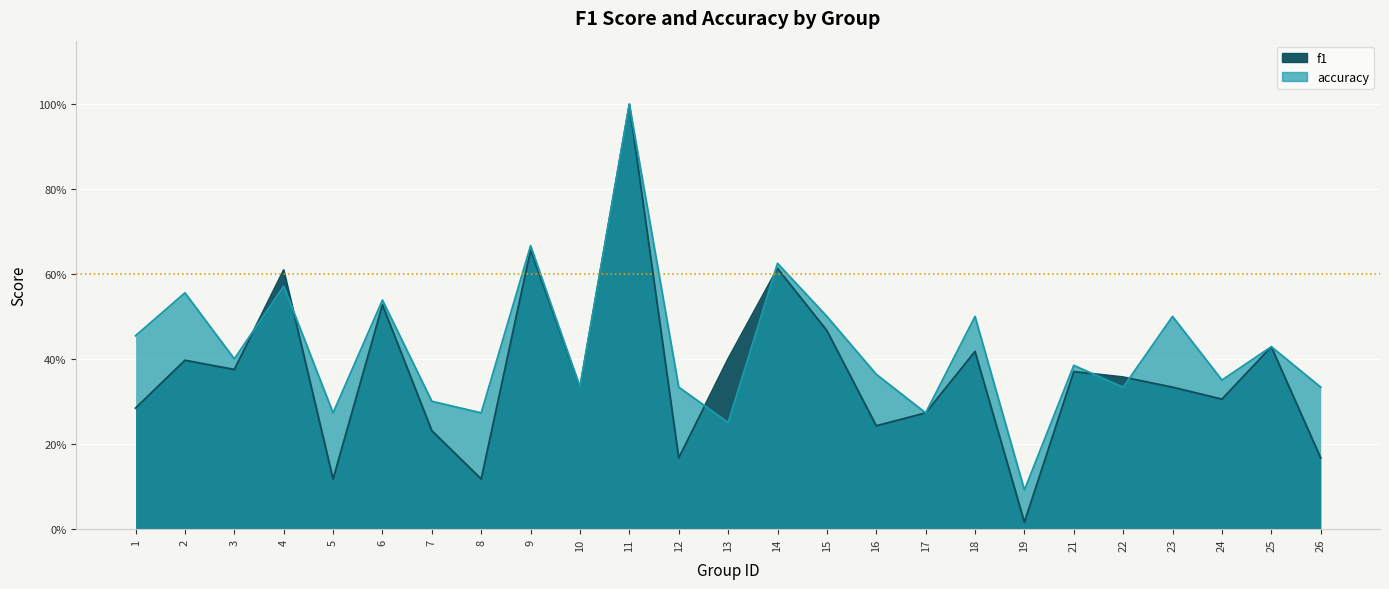

List the series in order of their peak value, lowest first.

f1, accuracy